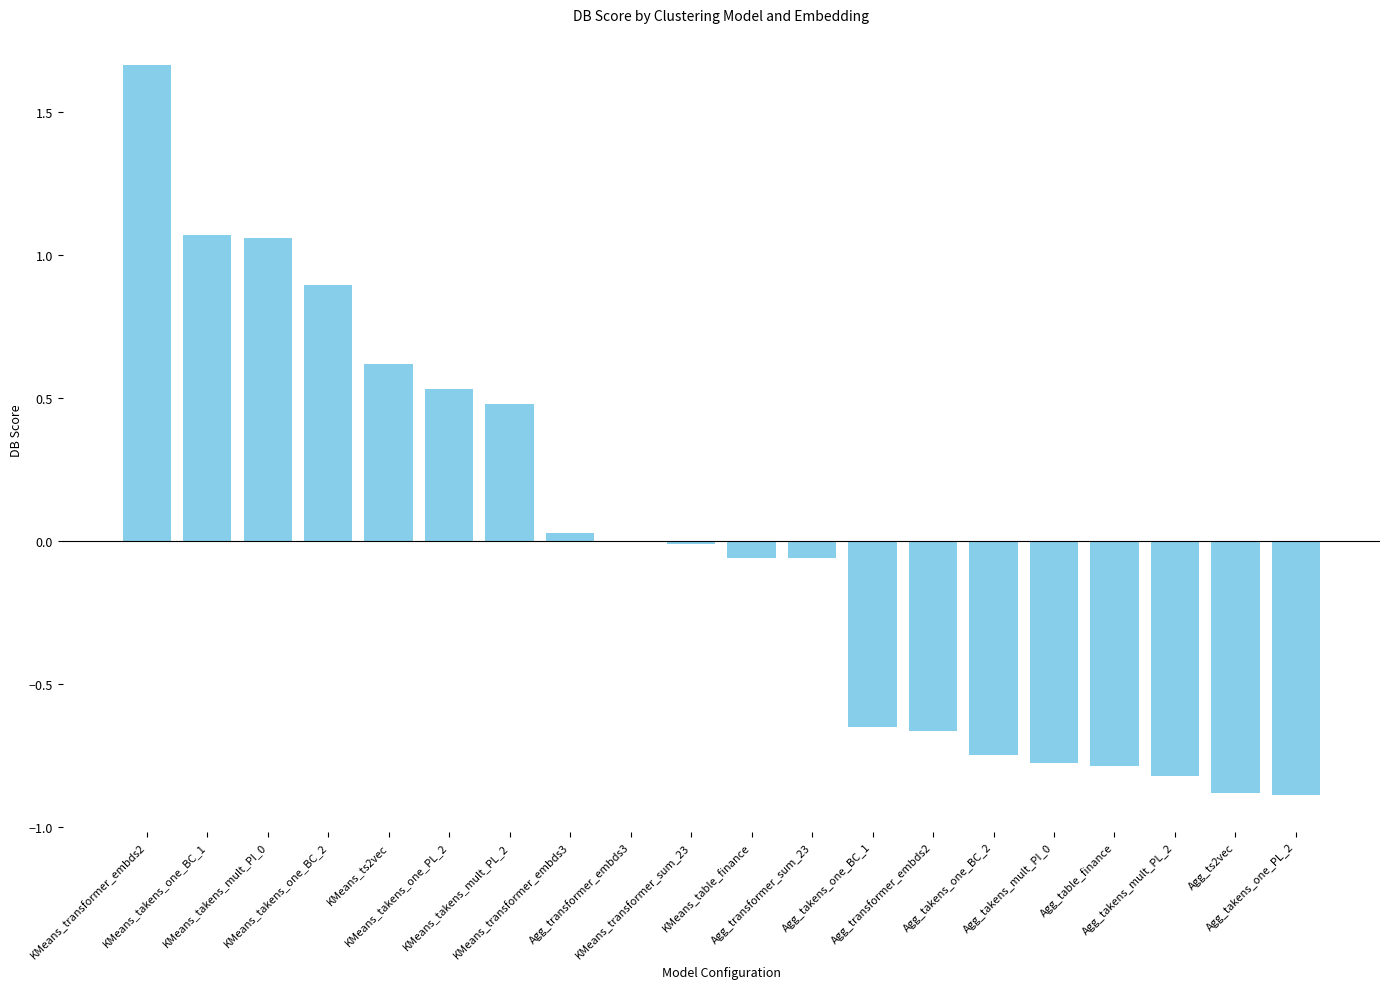

How many data points does each series have?

20